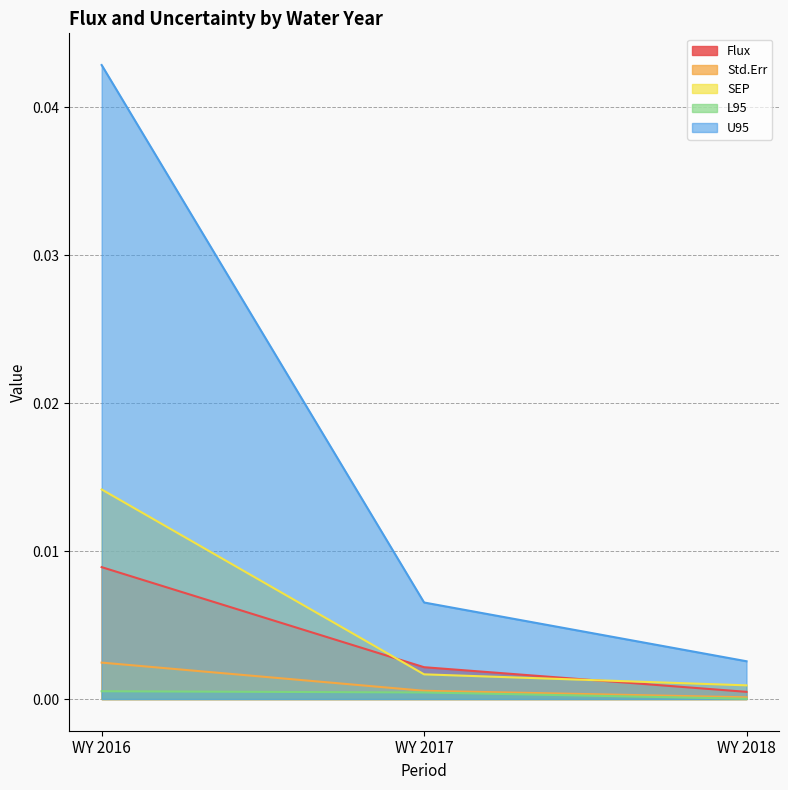

The SEP series shows 0.0 at WY 2017. True or false?

True